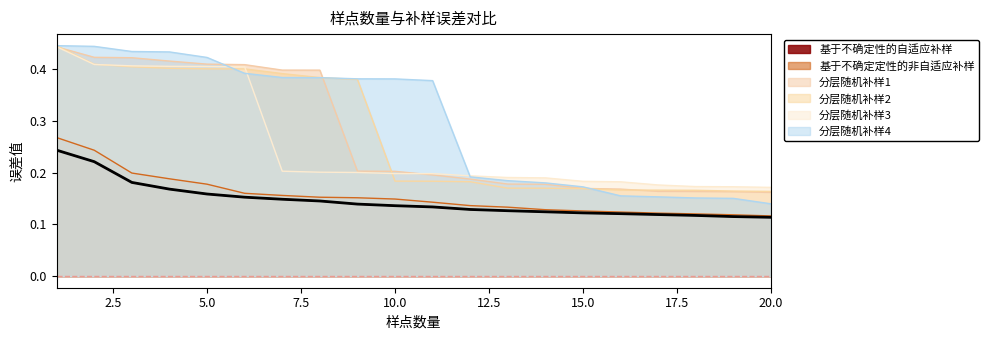

True or false: 基于不确定性的自适应补样 and 分层随机补样3 cross at least once.

False